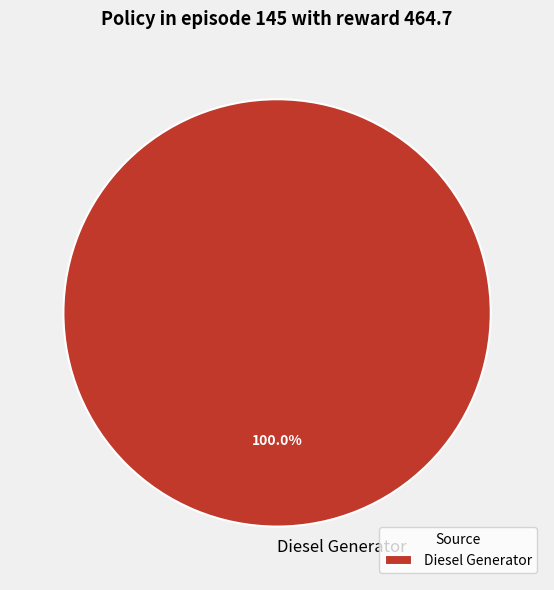

Is Diesel Generator the majority of the pie?

Yes